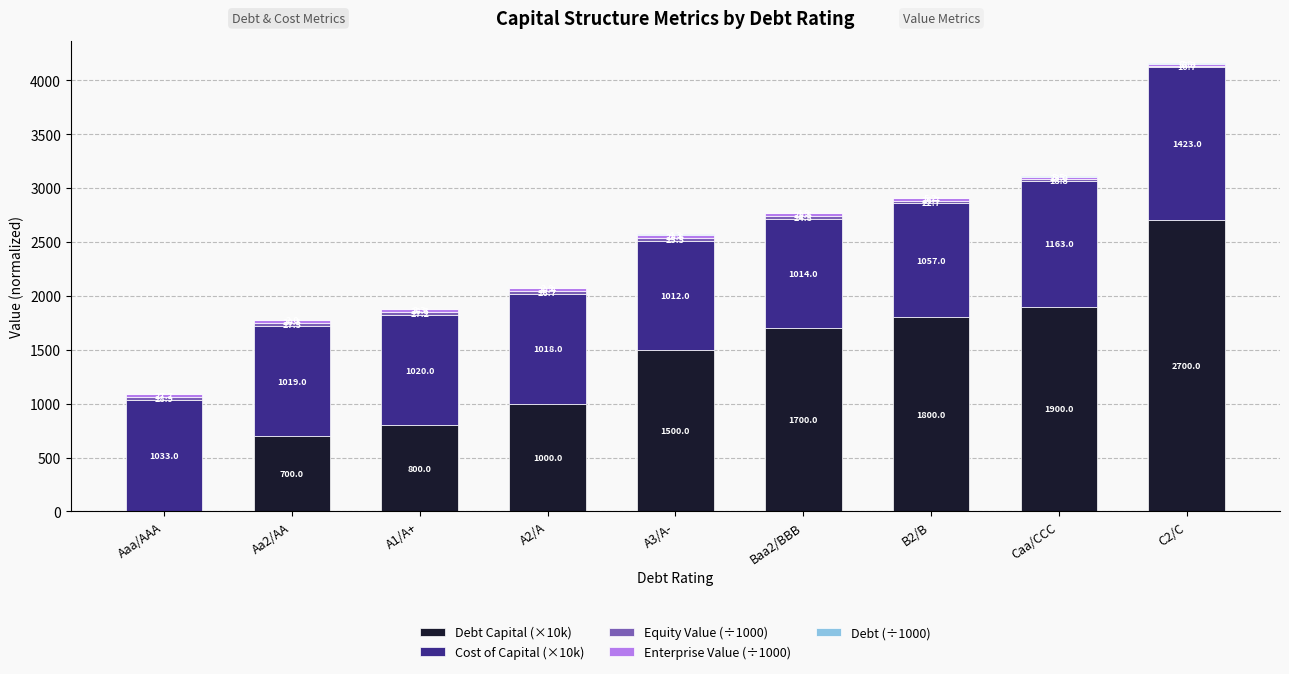

At which label is Debt Capital (×10k) closest to 1350?

A3/A-